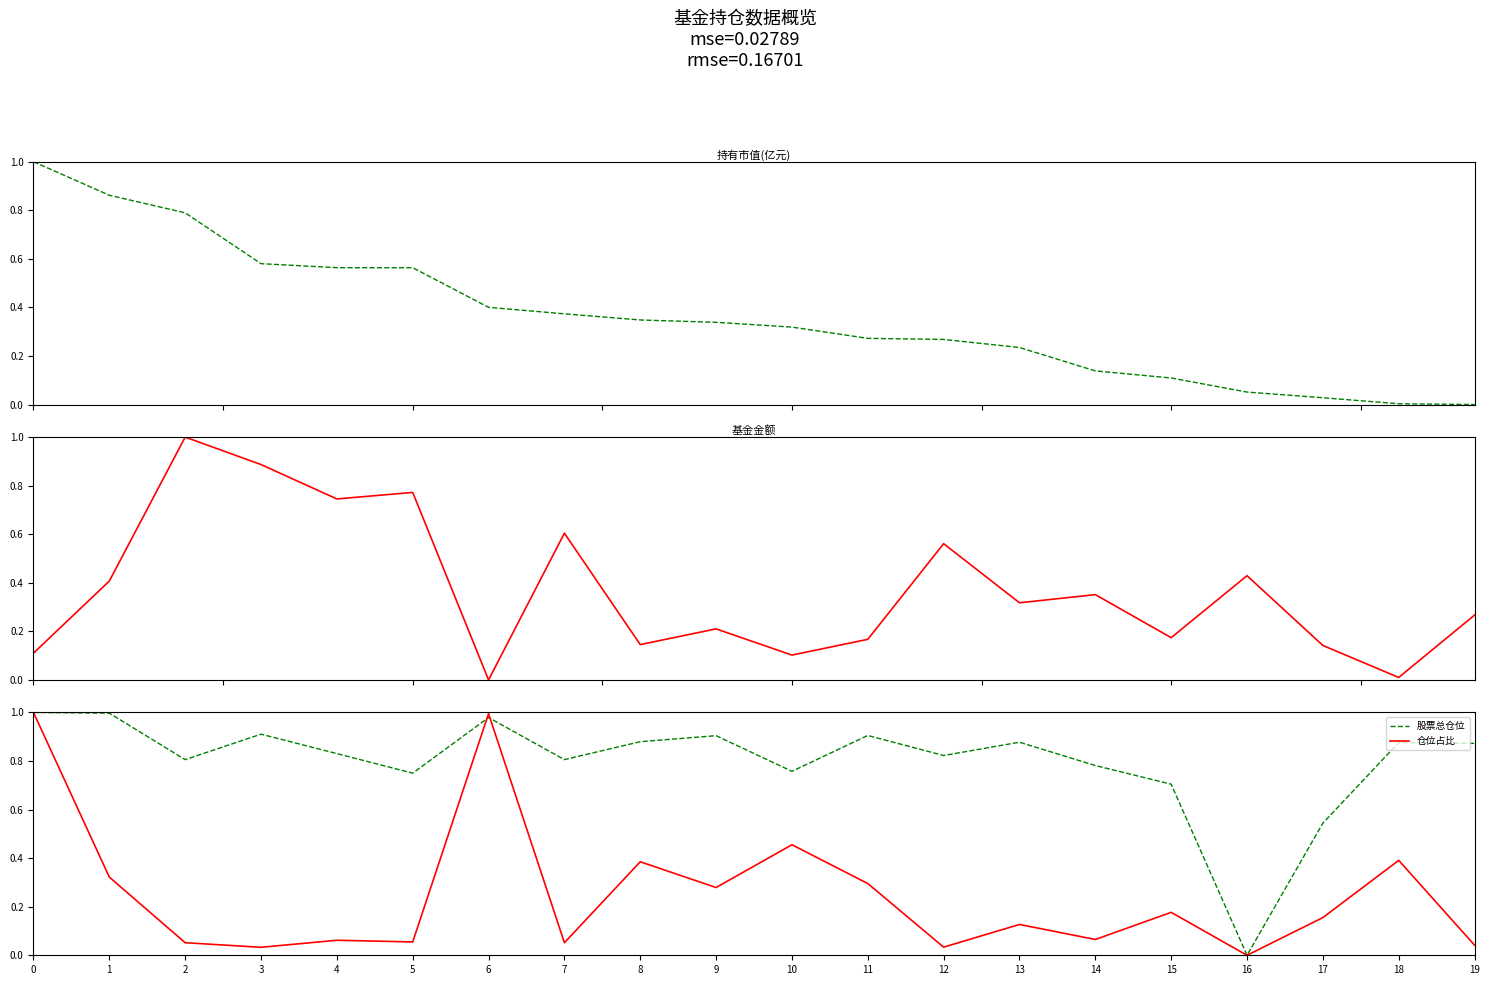

Rank the series by their maximum value, from highest to lowest.

持有市值(亿元), 基金金额, 股票总仓位, 仓位占比